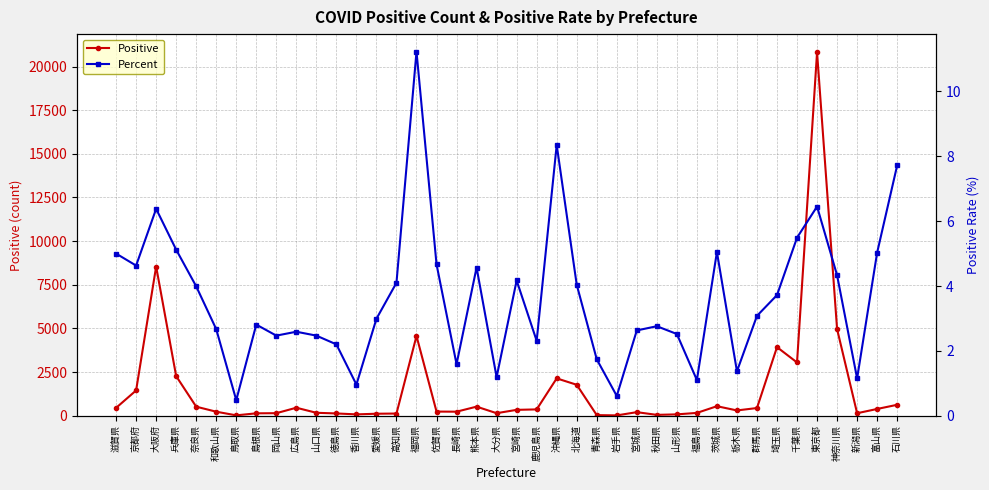

How many lines are shown in the chart?

2